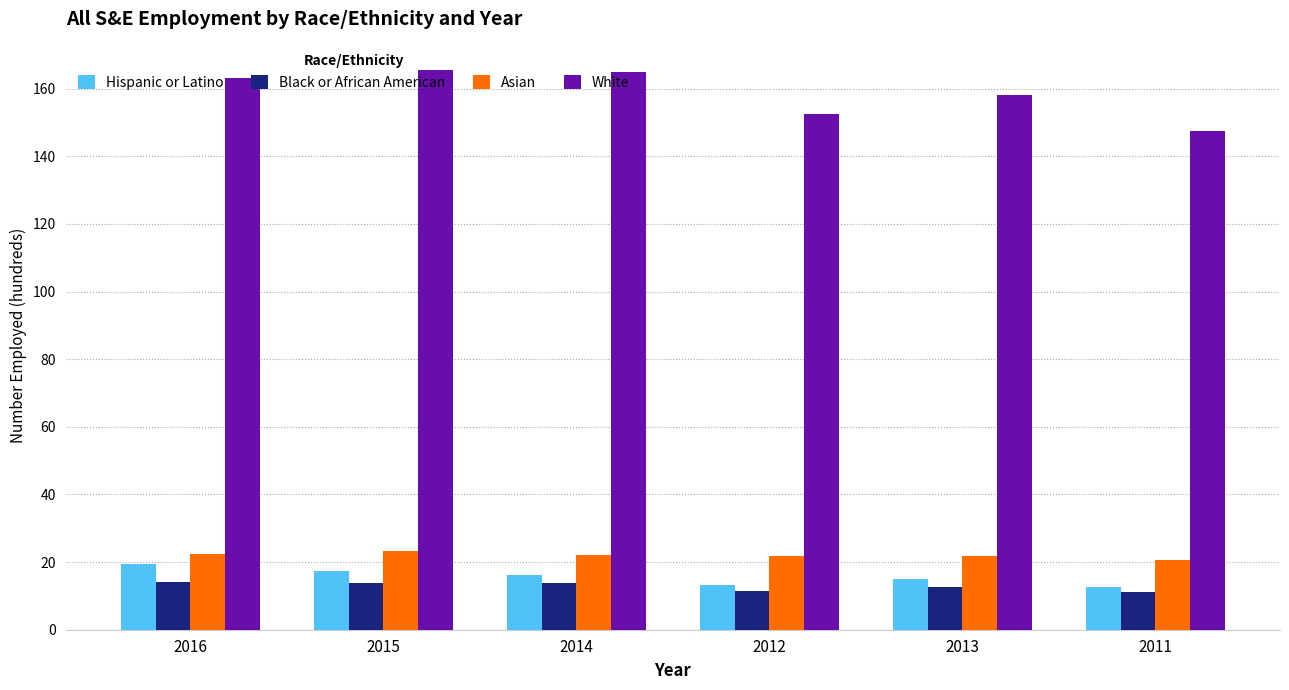

Which category has the lowest value in the White series?

2011